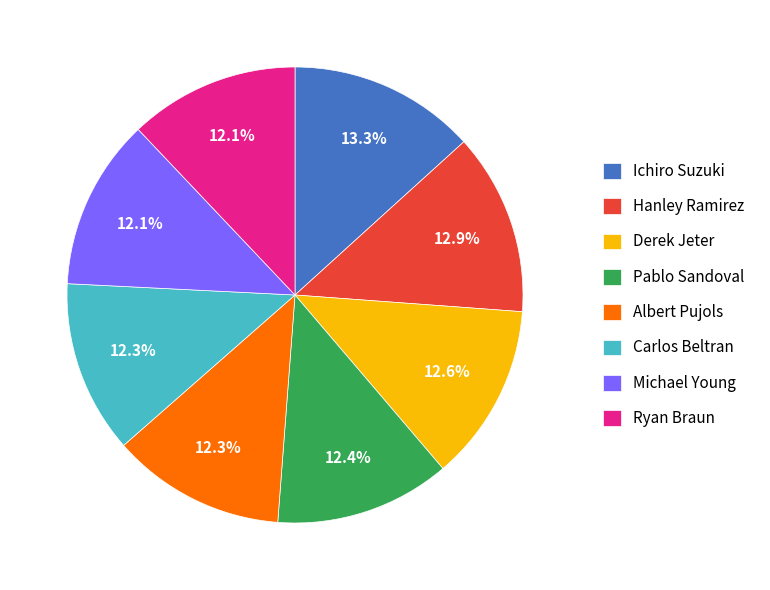

To the nearest percent, what portion does Derek Jeter represent?

13%